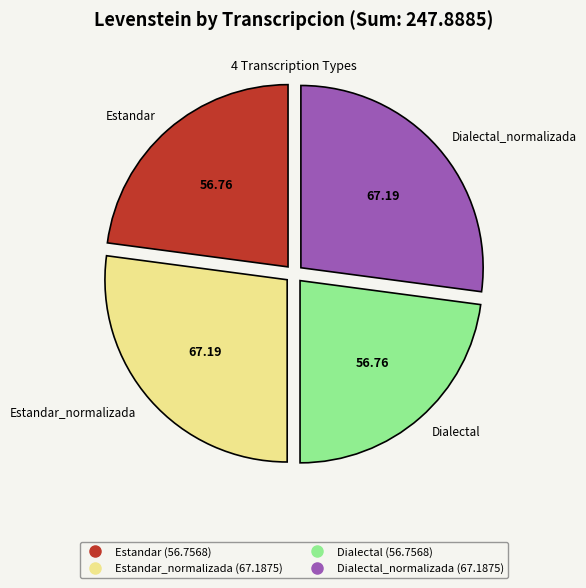

How many segments does this pie chart have?

4